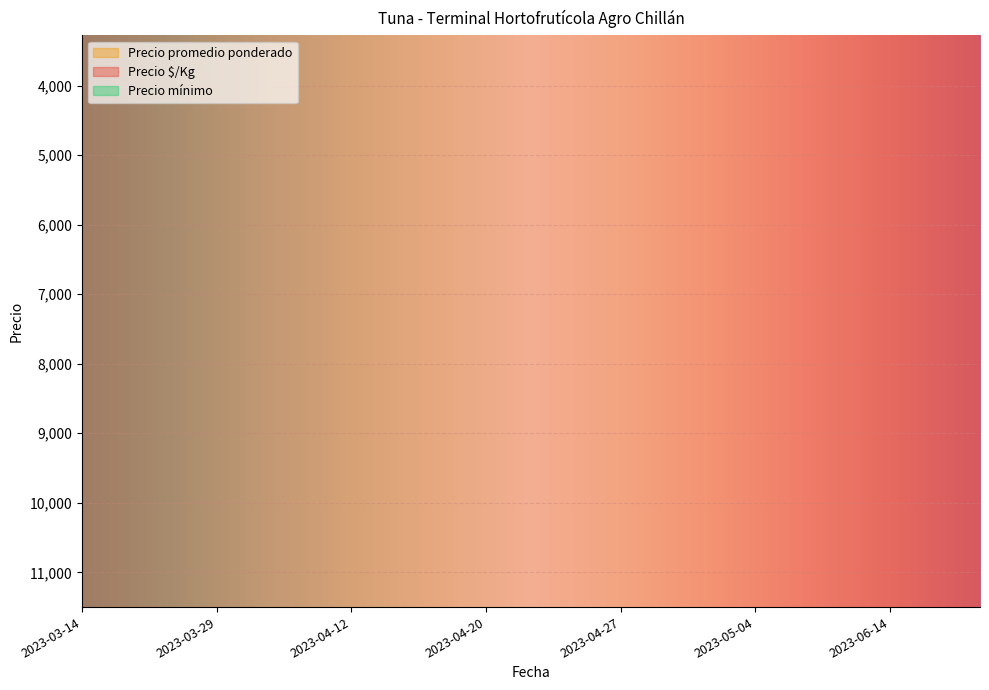

At how many categories does at least one series exceed 22519?

1